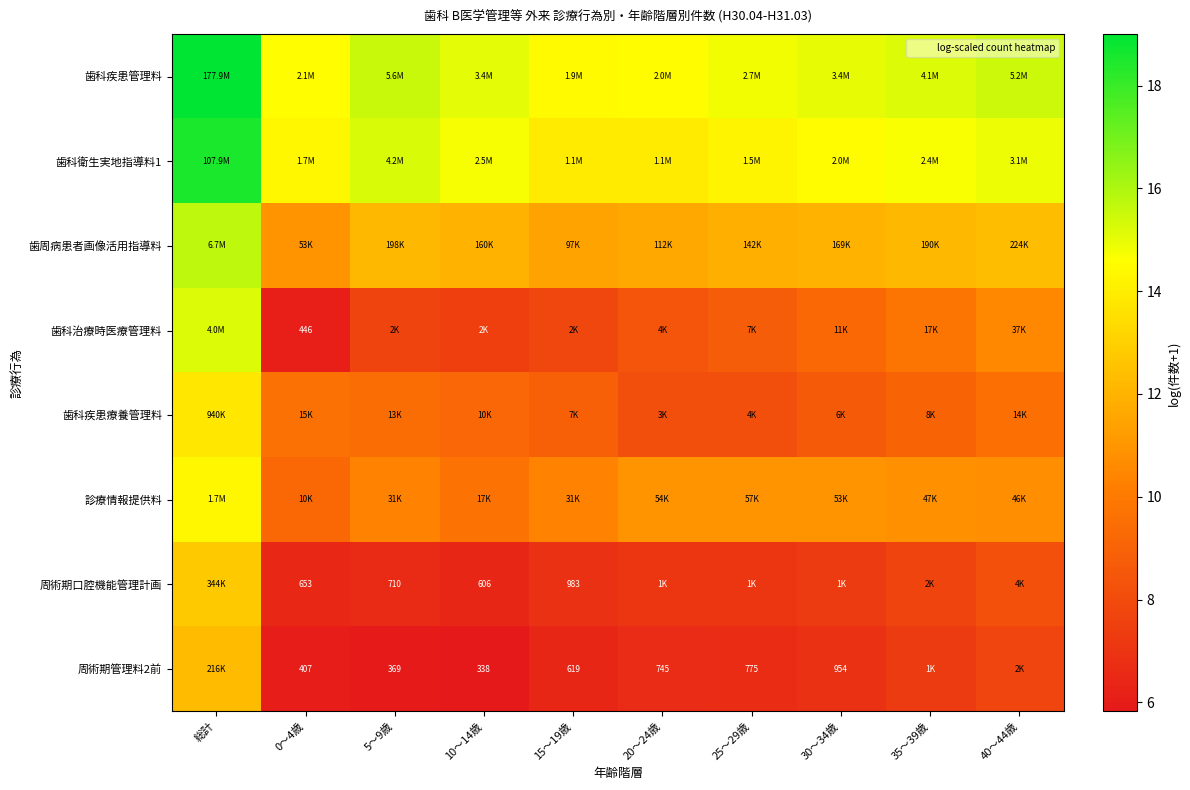

Which category has the lowest value across all series?

10～14歳